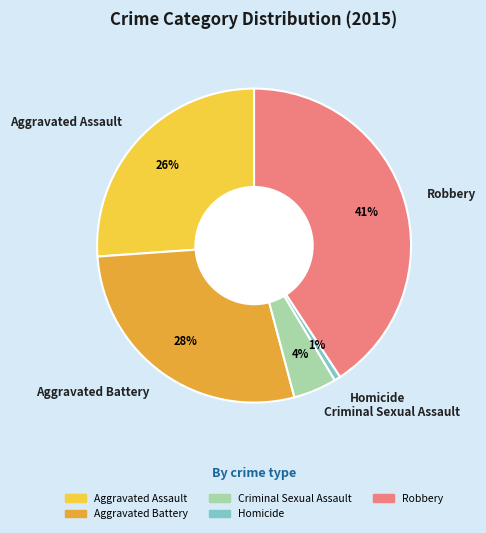

How many slices are in this pie chart?

5